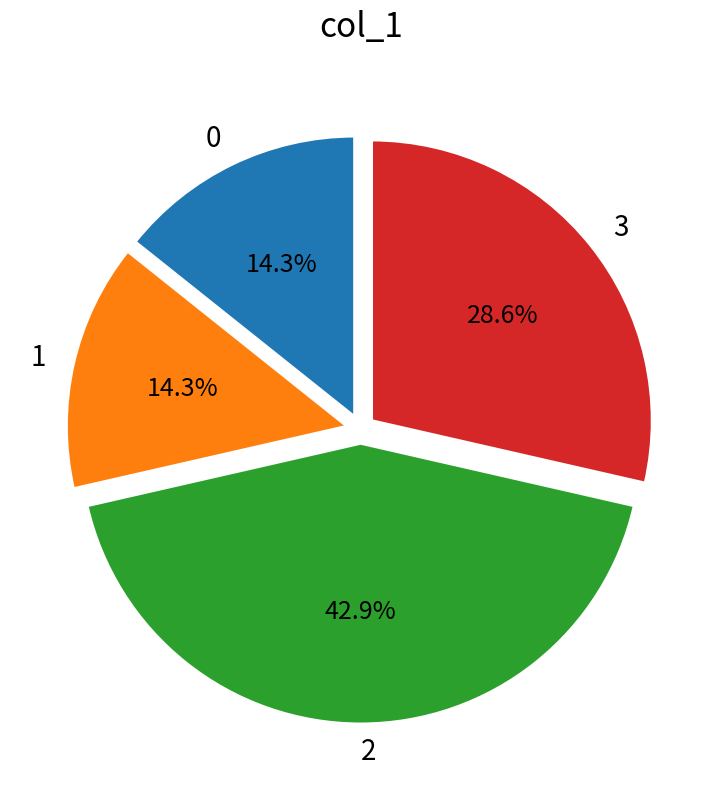

What percentage do 3 and 2 together represent?

71.4%